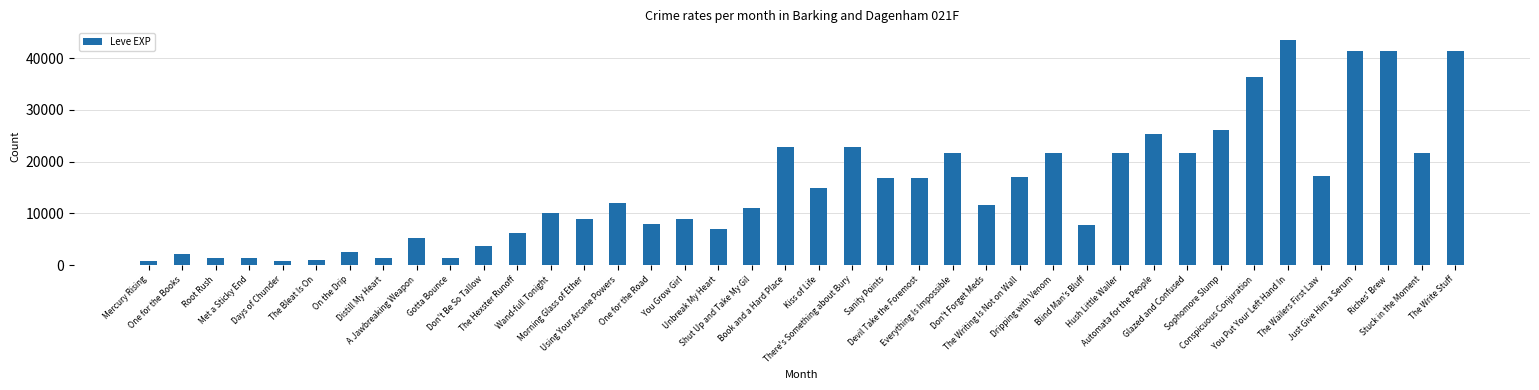

At which category does the chart reach its peak across all series?

You Put Your Left Hand In